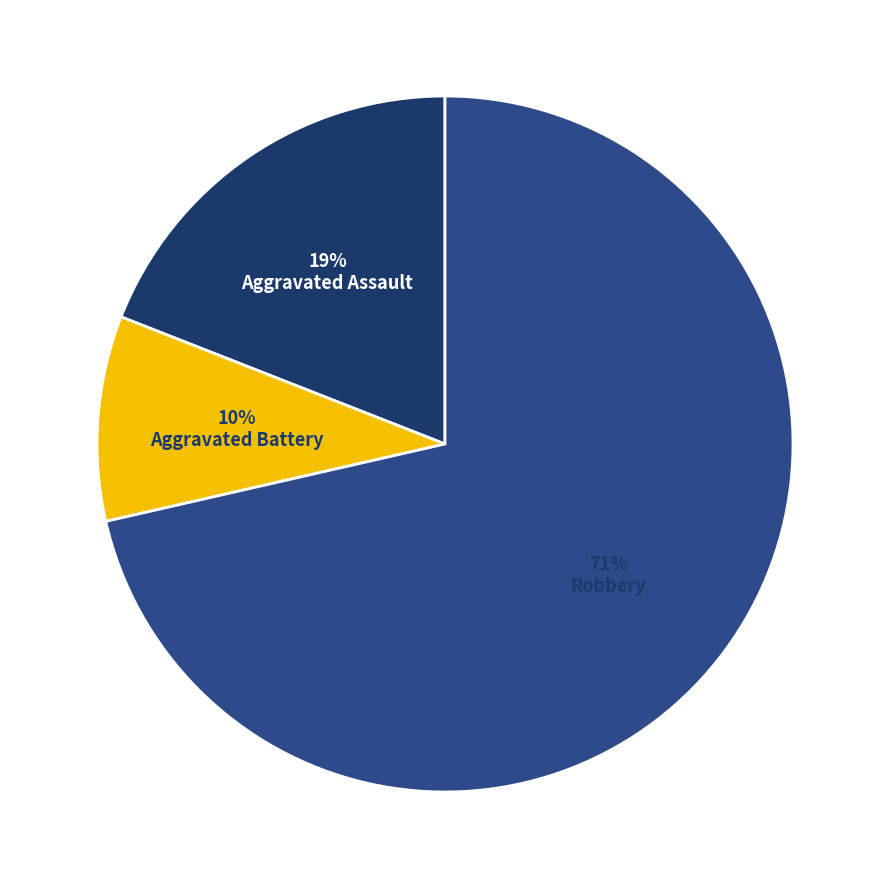

Does any single category account for the majority?

Yes